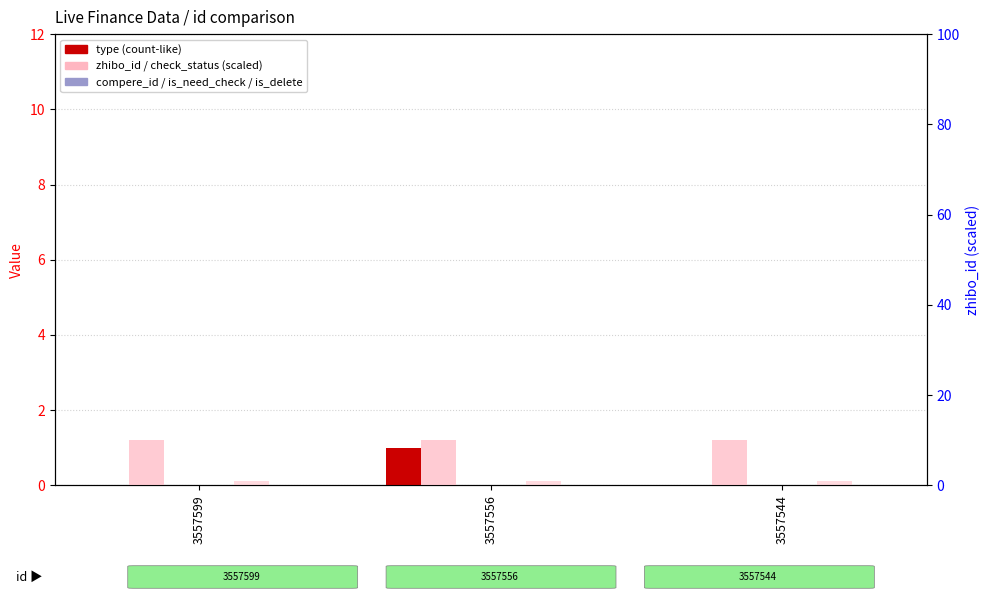

Reading left to right, extract all data points from this chart.

type: 3557599=0	3557556=1	3557544=0
compere_id: 3557599=0	3557556=0	3557544=0
is_need_check: 3557599=0	3557556=0	3557544=0
is_delete: 3557599=0	3557556=0	3557544=0
zhibo_id: 3557599=10	3557556=10	3557544=10
check_status: 3557599=1	3557556=1	3557544=1